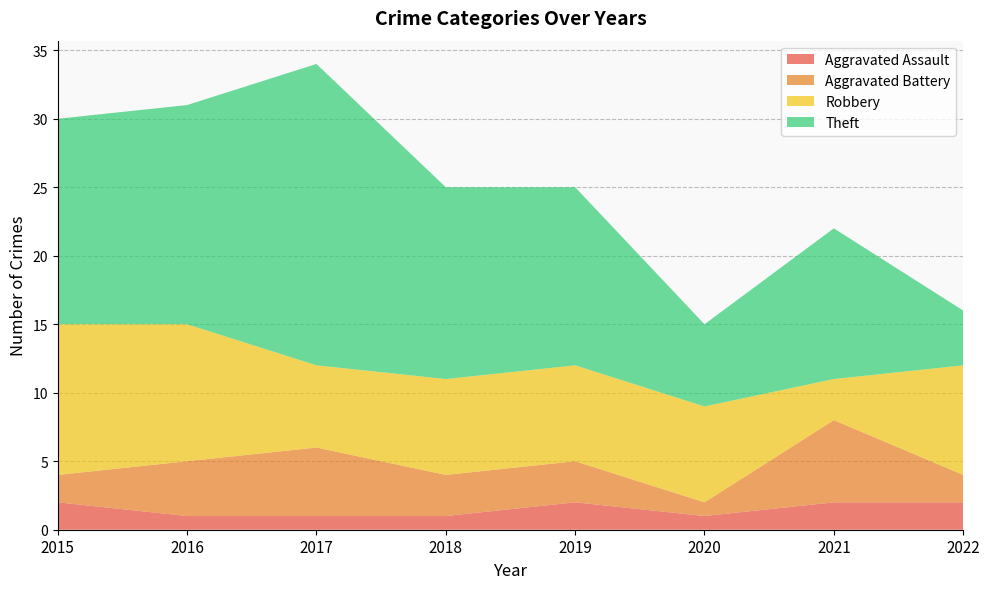

Reading right to left, transcribe all the data shown in this chart.

Aggravated Assault: 2022=2	2021=2	2020=1	2019=2	2018=1	2017=1	2016=1	2015=2
Aggravated Battery: 2022=2	2021=6	2020=1	2019=3	2018=3	2017=5	2016=4	2015=2
Robbery: 2022=8	2021=3	2020=7	2019=7	2018=7	2017=6	2016=10	2015=11
Theft: 2022=4	2021=11	2020=6	2019=13	2018=14	2017=22	2016=16	2015=15